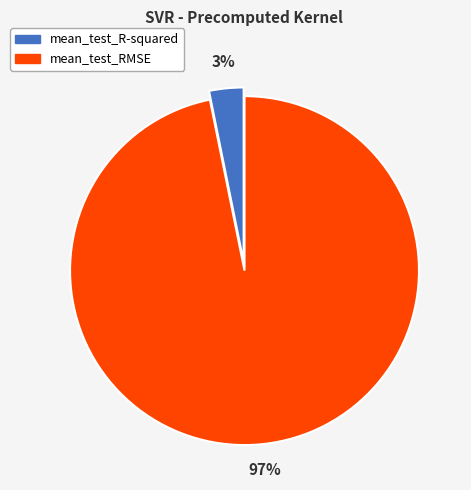

Which has a higher value, mean_test_RMSE or mean_test_R-squared?

mean_test_RMSE